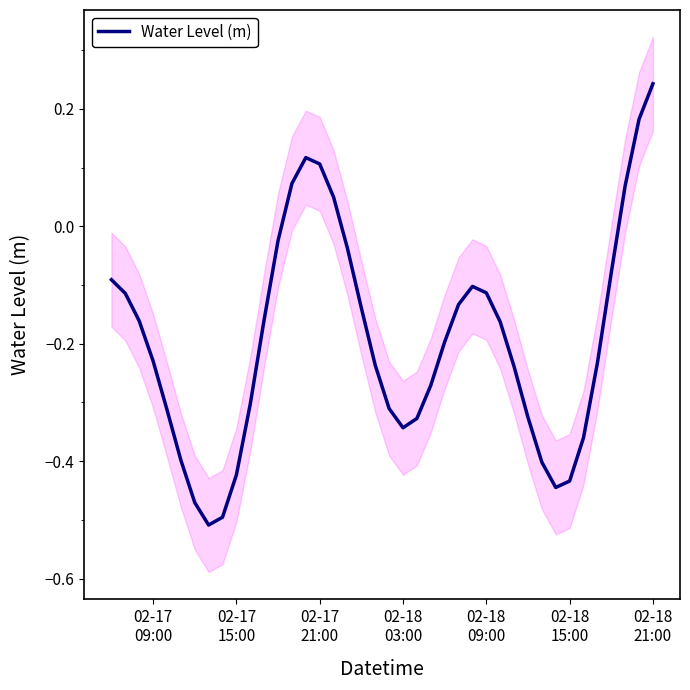

At which category does the chart reach its peak across all series?

02-18 21:00